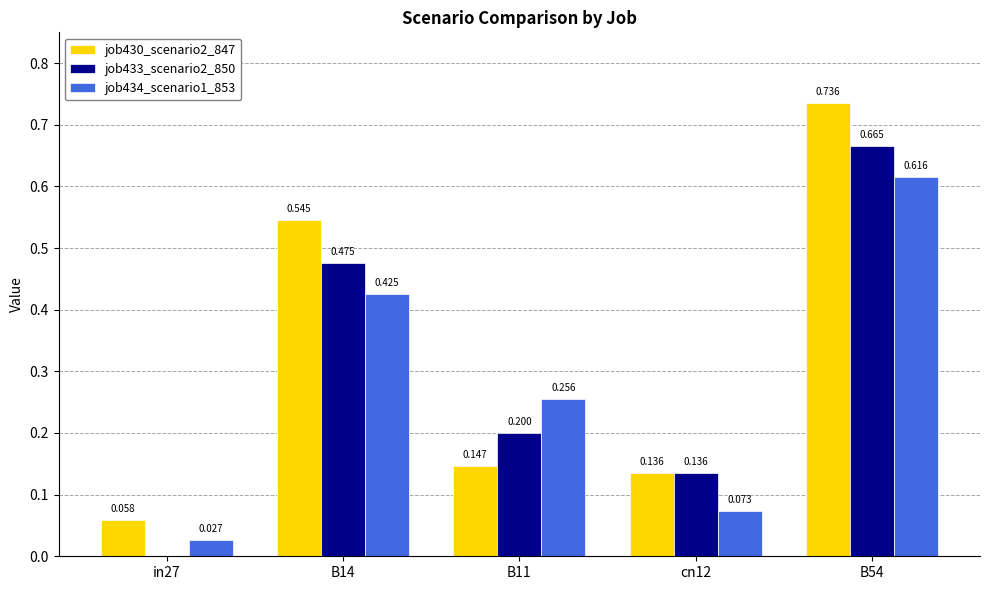

Are the bars grouped side by side (vs. stacked)?

Yes